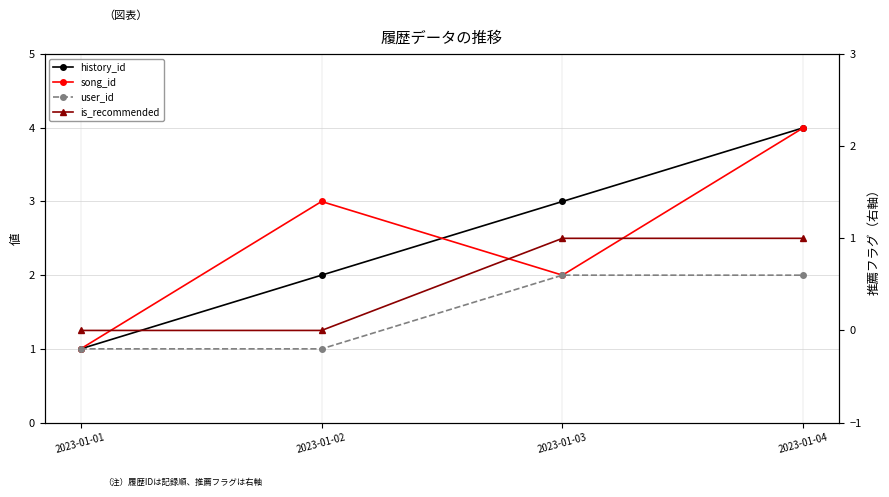

Which has a higher value, 2023-01-01 or 2023-01-02?

2023-01-02